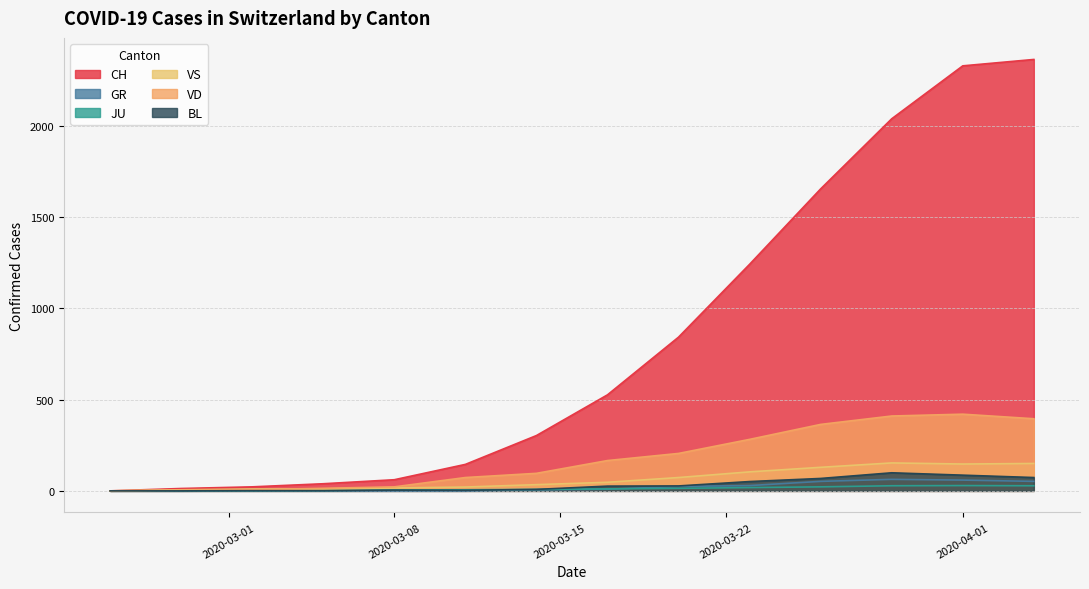

Which series changed the most between 2020-03-11 and 2020-04-19?

CH